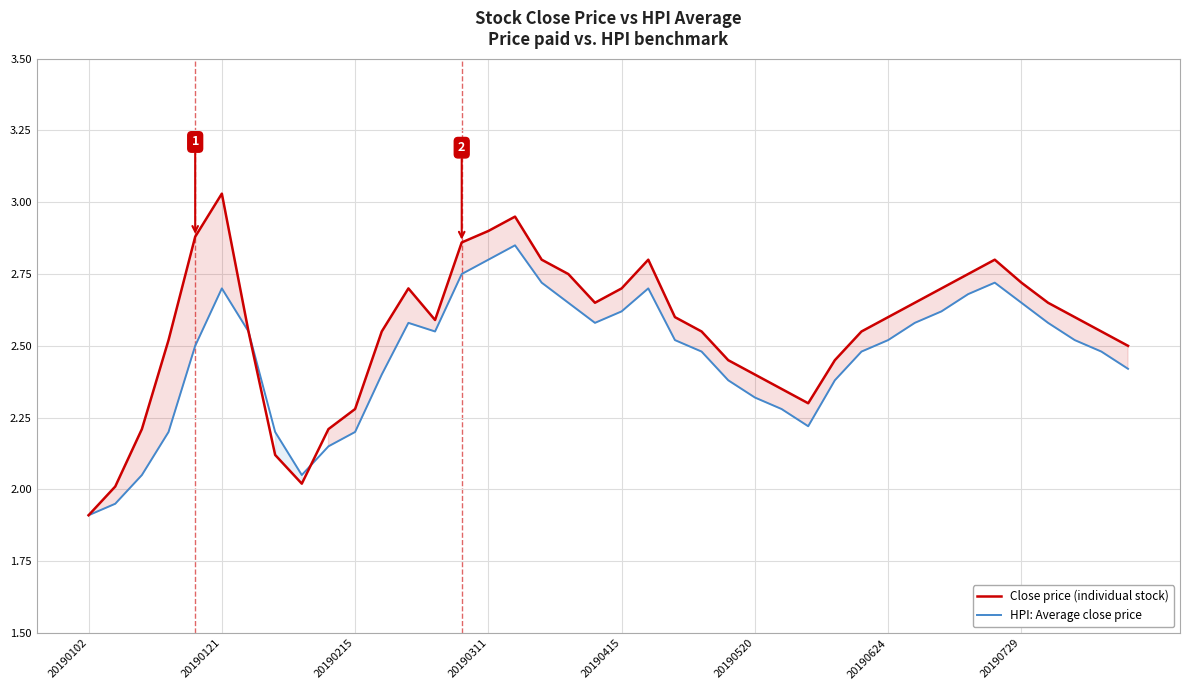

At which label does HPI: Average close price reach its peak?

16